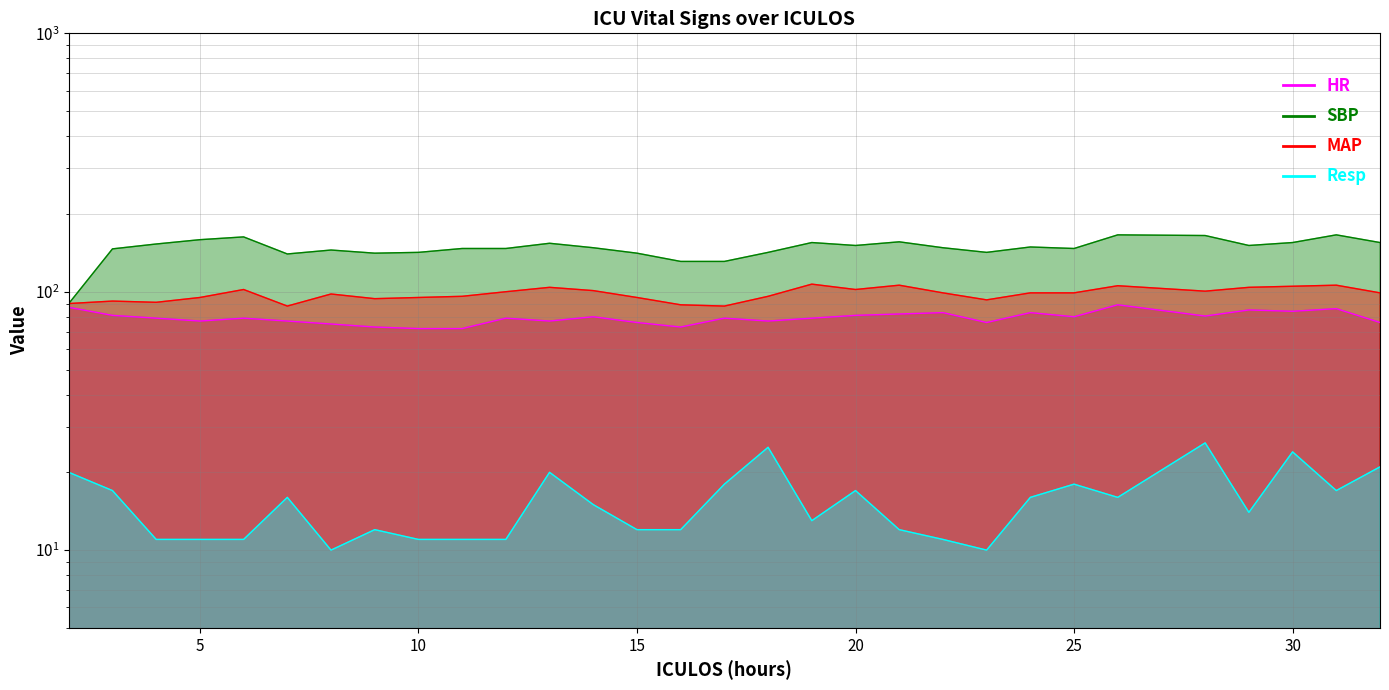

True or false: SBP has a value of 147.0 at 11.

True